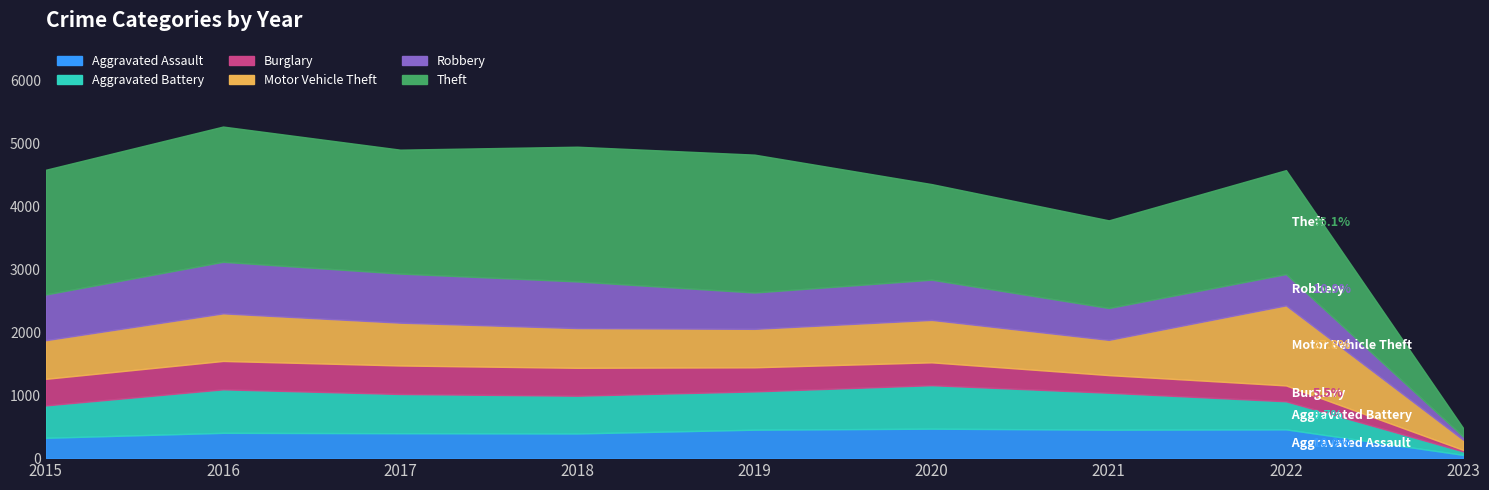

How many values in the Robbery series are below 639?

4